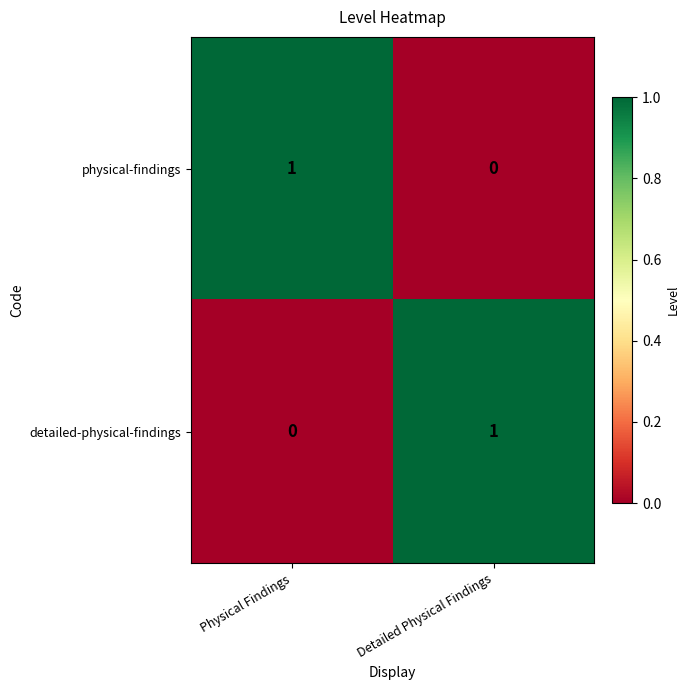

Where is detailed-physical-findings nearest to the value 0?

Physical Findings